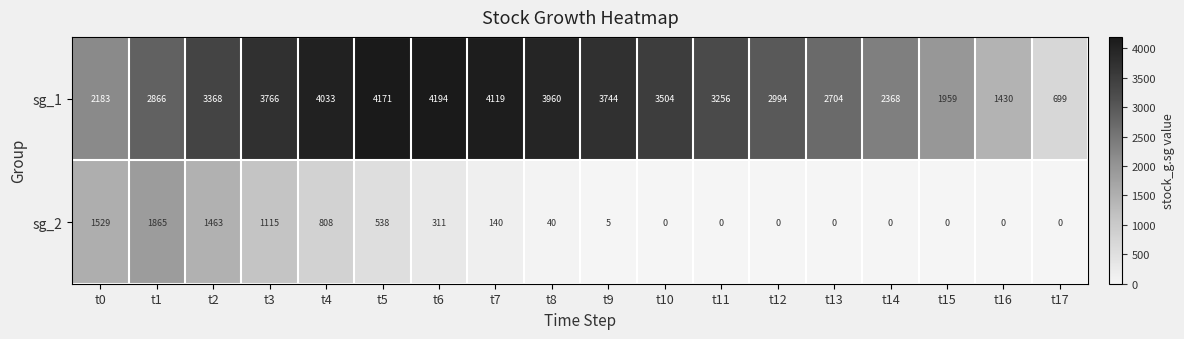

The sg_2 series shows -622 at t12. True or false?

False